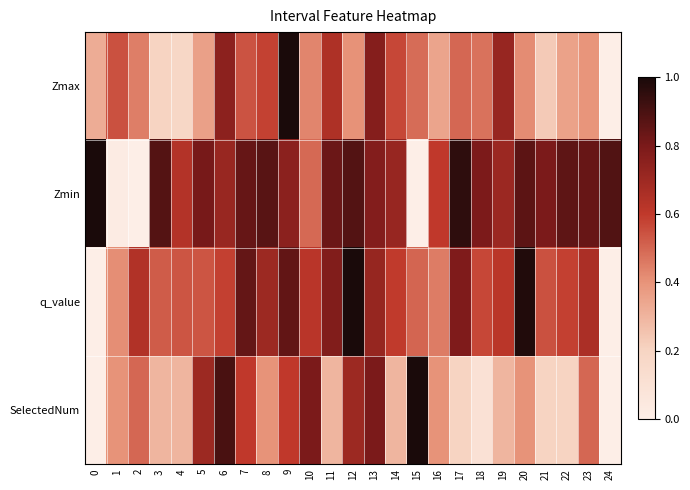

Reading left to right, transcribe all the data shown in this chart.

Zmax: 0=0.3	1=0.5	2=0.4	3=0.2	4=0.2	5=0.4	6=0.7	7=0.5	8=0.6	9=1.0	10=0.4	11=0.7	12=0.4	13=0.8	14=0.6	15=0.5	16=0.4	17=0.5	18=0.5	19=0.7	20=0.4	21=0.2	22=0.4	23=0.4	24=0.0
Zmin: 0=1.0	1=0.0	2=0.0	3=0.9	4=0.6	5=0.8	6=0.7	7=0.8	8=0.9	9=0.8	10=0.5	11=0.8	12=0.9	13=0.8	14=0.7	15=0.0	16=0.6	17=1.0	18=0.8	19=0.7	20=0.9	21=0.8	22=0.9	23=0.8	24=0.9
q_value: 0=0.0	1=0.4	2=0.6	3=0.5	4=0.5	5=0.5	6=0.6	7=0.8	8=0.7	9=0.8	10=0.6	11=0.8	12=1.0	13=0.7	14=0.6	15=0.5	16=0.5	17=0.8	18=0.6	19=0.6	20=1.0	21=0.5	22=0.6	23=0.7	24=0.0
SelectedNum: 0=0.0	1=0.4	2=0.5	3=0.3	4=0.3	5=0.7	6=0.9	7=0.6	8=0.4	9=0.6	10=0.8	11=0.3	12=0.7	13=0.8	14=0.3	15=1.0	16=0.4	17=0.2	18=0.1	19=0.3	20=0.4	21=0.2	22=0.2	23=0.5	24=0.0